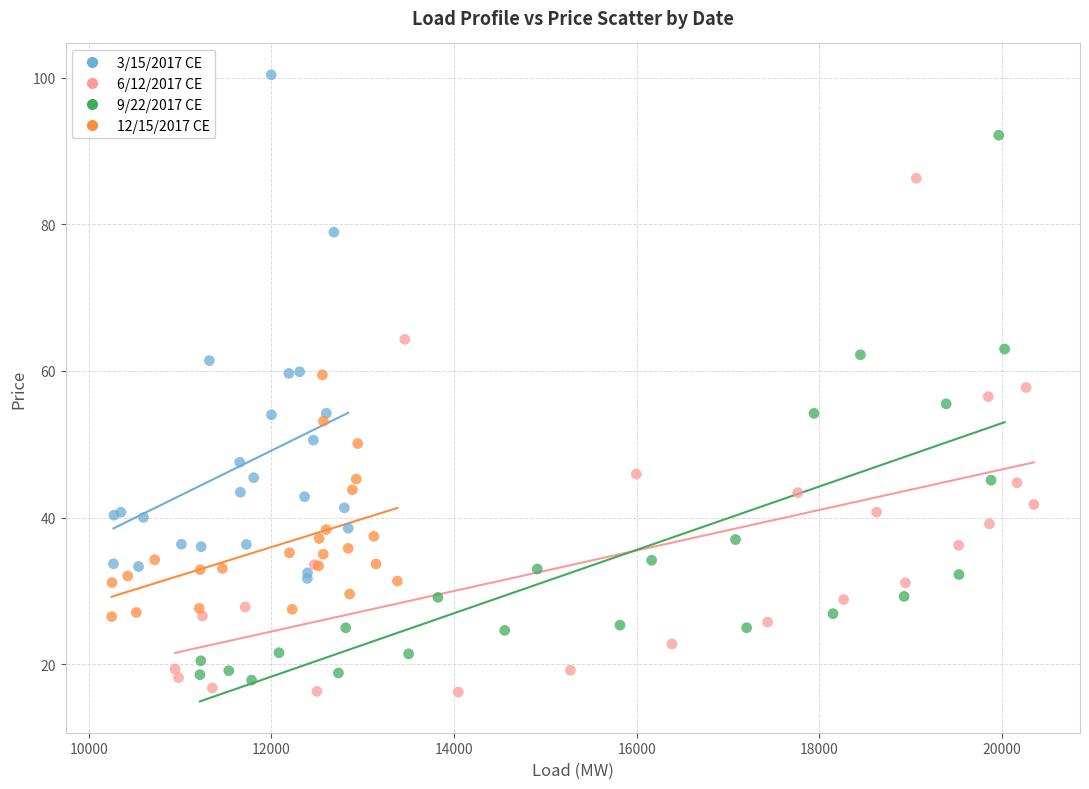

What are all the series names shown in the legend?

3/15/2017 CE, 6/12/2017 CE, 9/22/2017 CE, 12/15/2017 CE